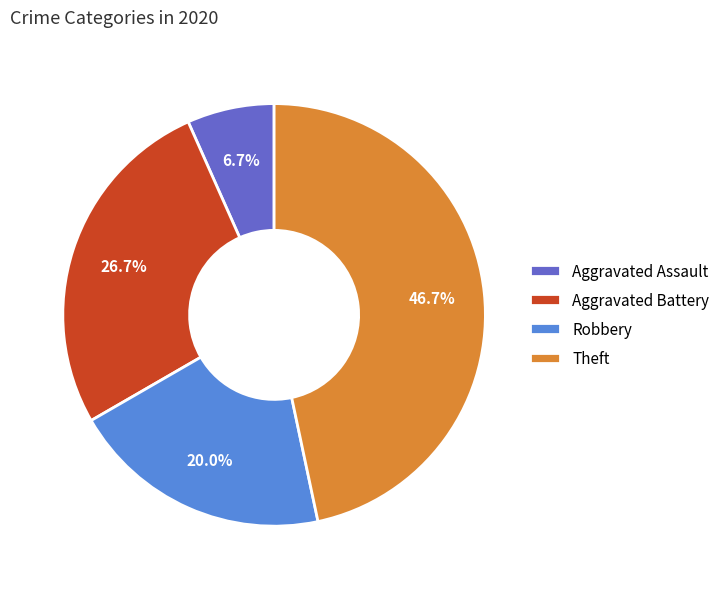

How much of the chart is everything except Aggravated Battery?

73.3%